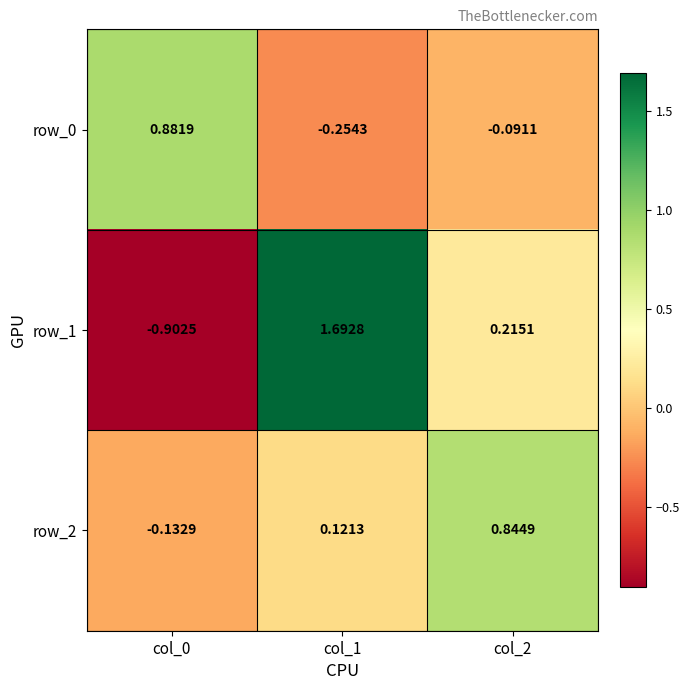

Is the value of row_0 at col_0 greater than the value of row_2 at col_1?

Yes